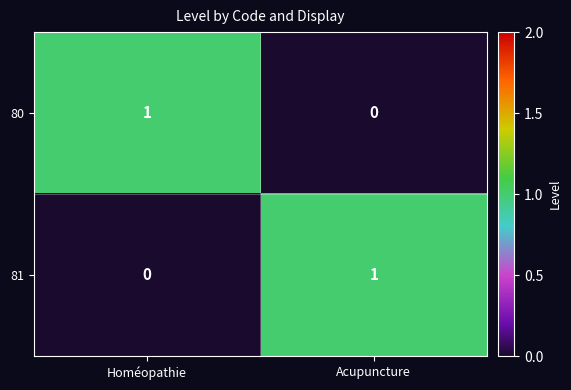

The value of 80 at Homéopathie is 1. True or false?

True